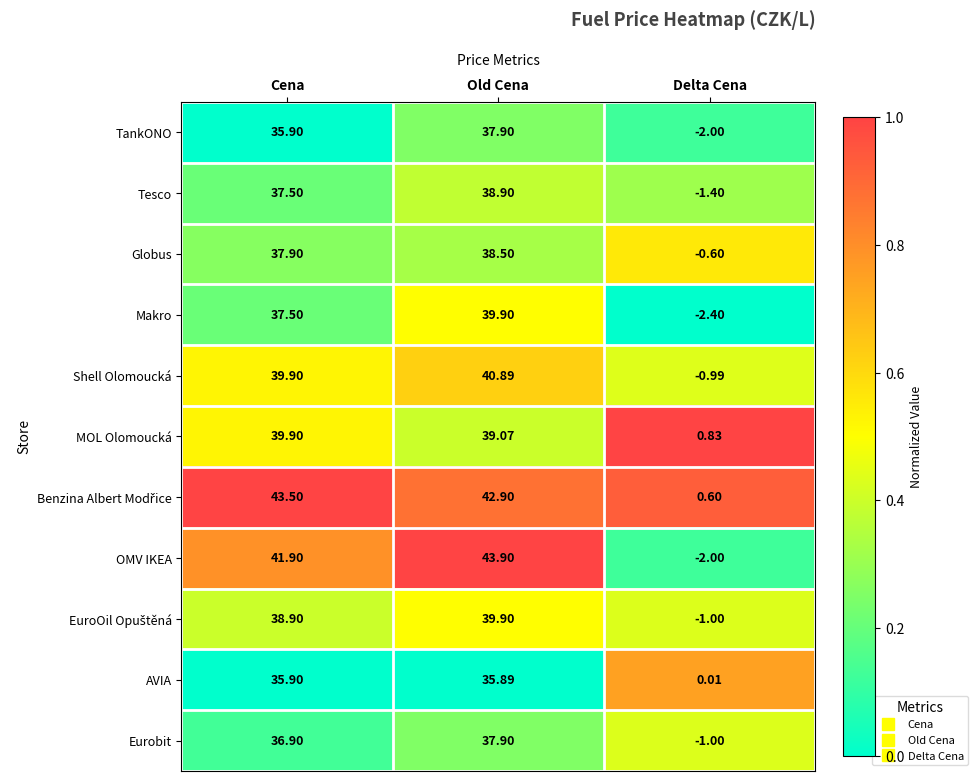

Rank the categories by Eurobit value from lowest to highest.

Delta Cena, Cena, Old Cena